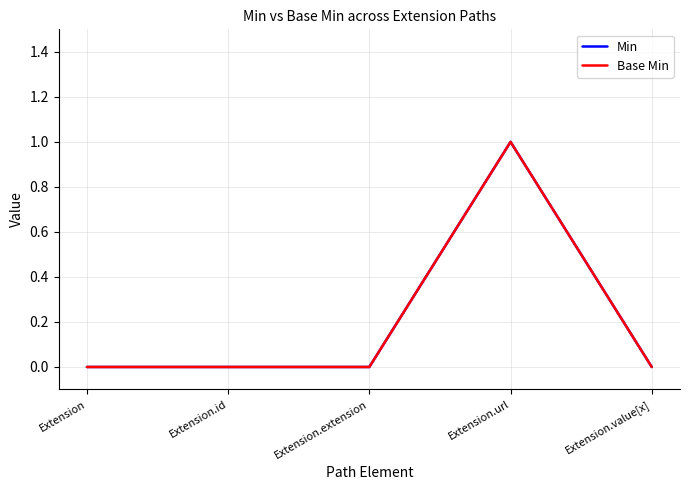

Does the chart display data point markers on the line(s)?

No